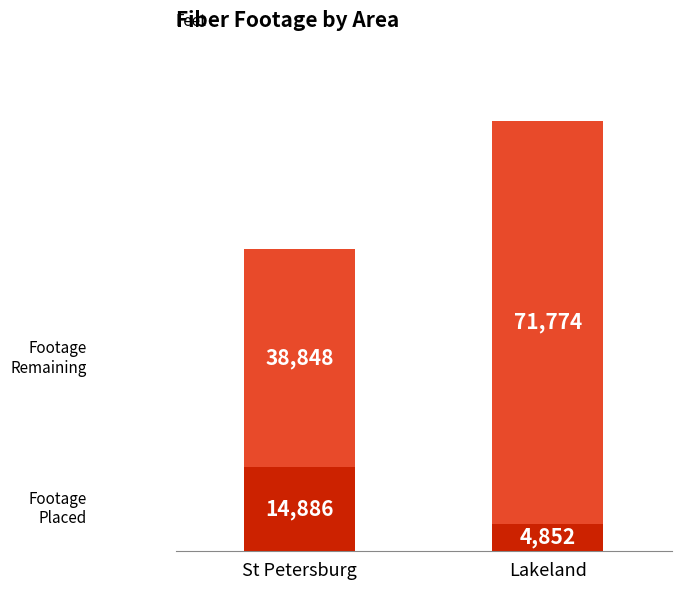

At which category is the sum across all series the highest?

Lakeland